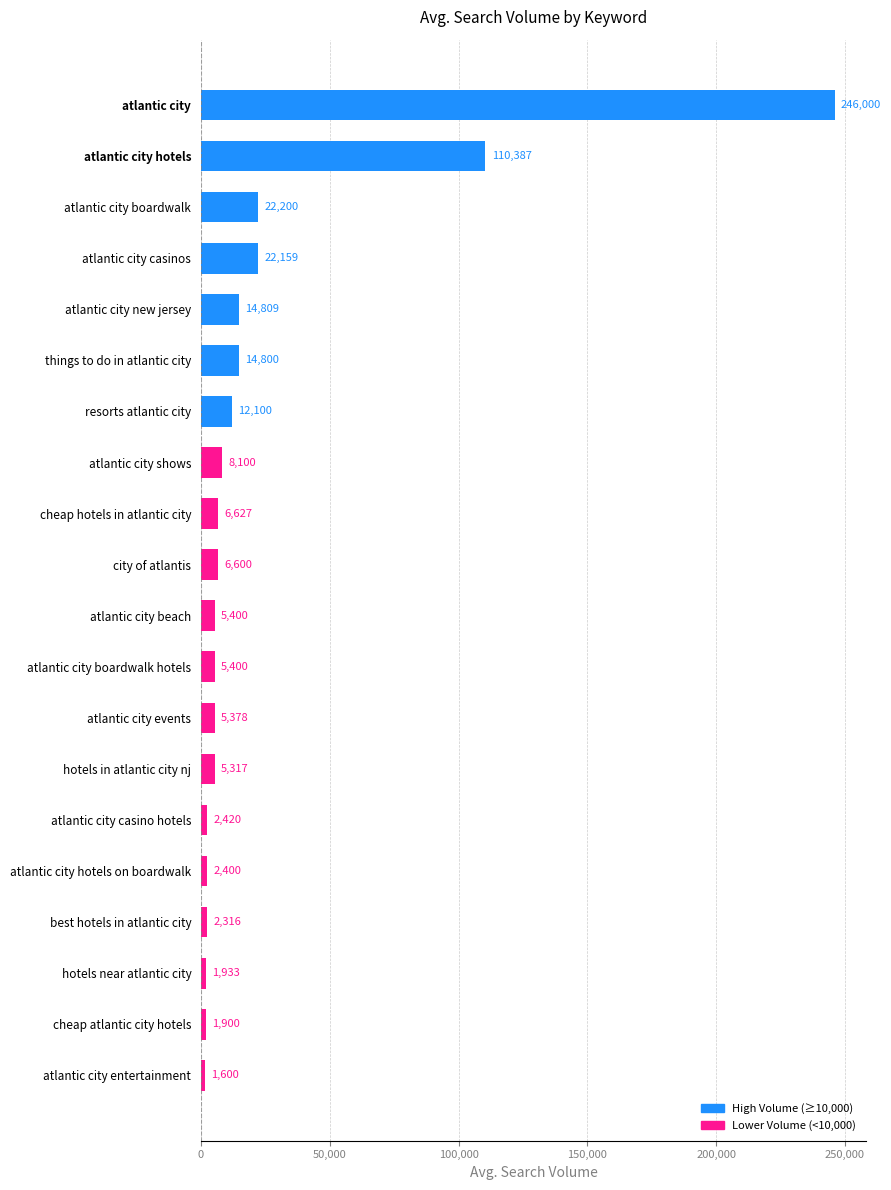

The chart shows a value of 1933 at hotels near atlantic city. True or false?

True